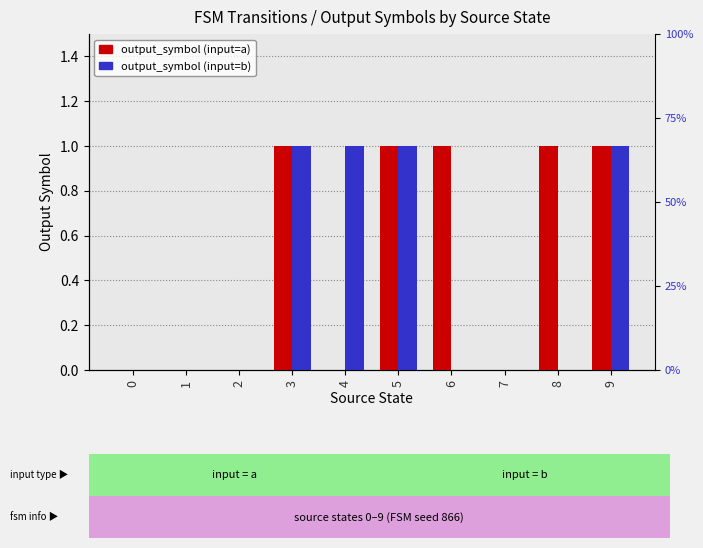

Between 3 and 5, which series saw the biggest shift?

output_symbol (input=a)